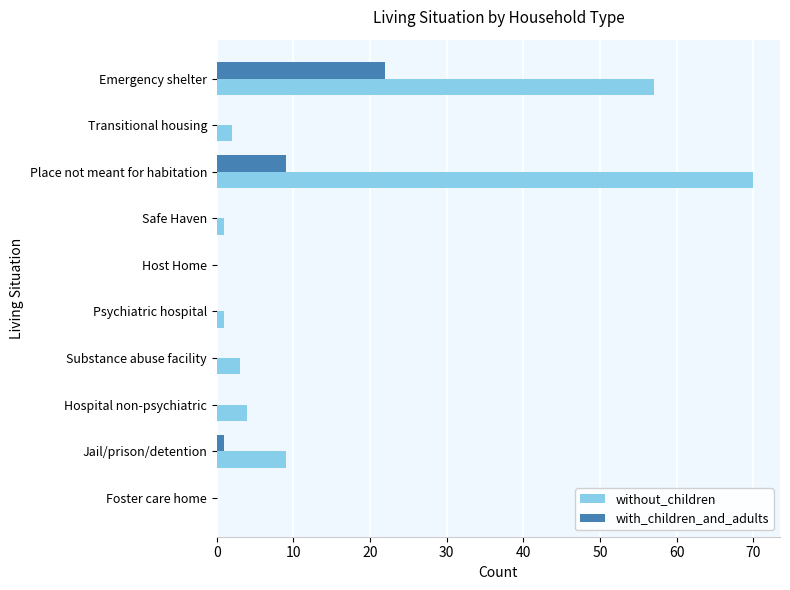

What is the sum of all without_children values?

147